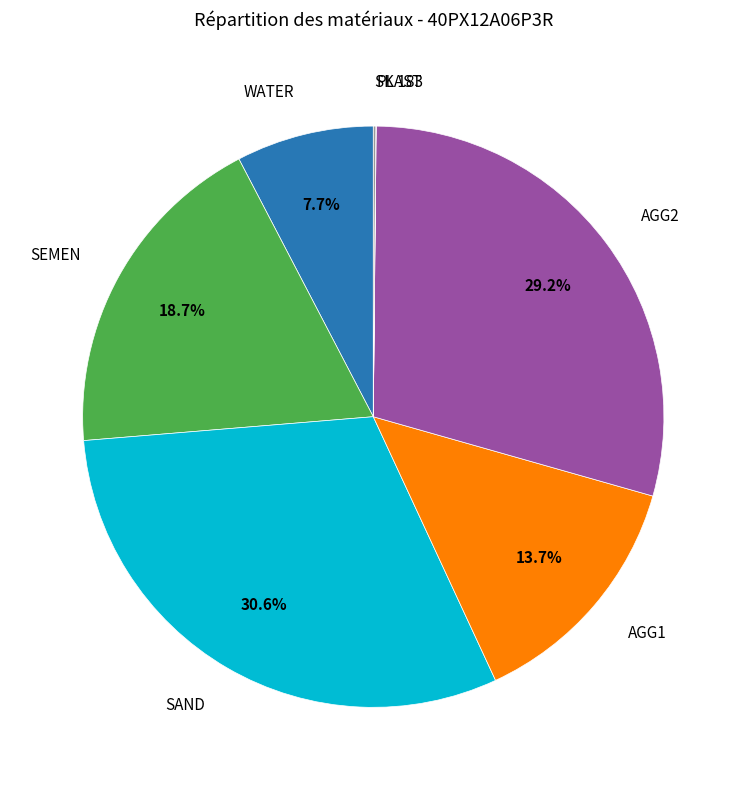

Is there a majority slice in this chart?

No